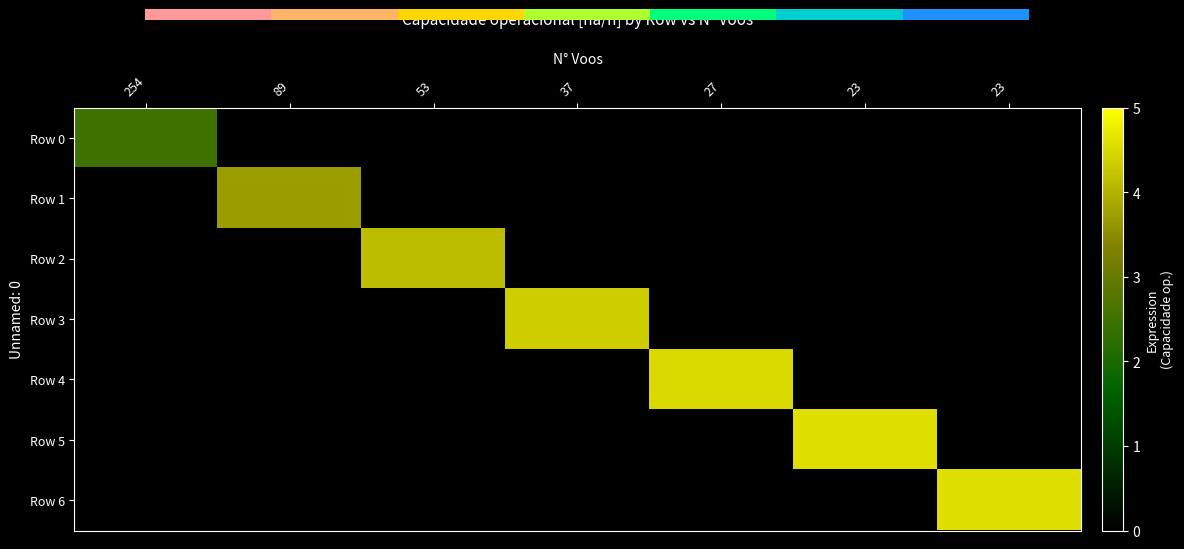

Between 3 and 6, which is larger?

6